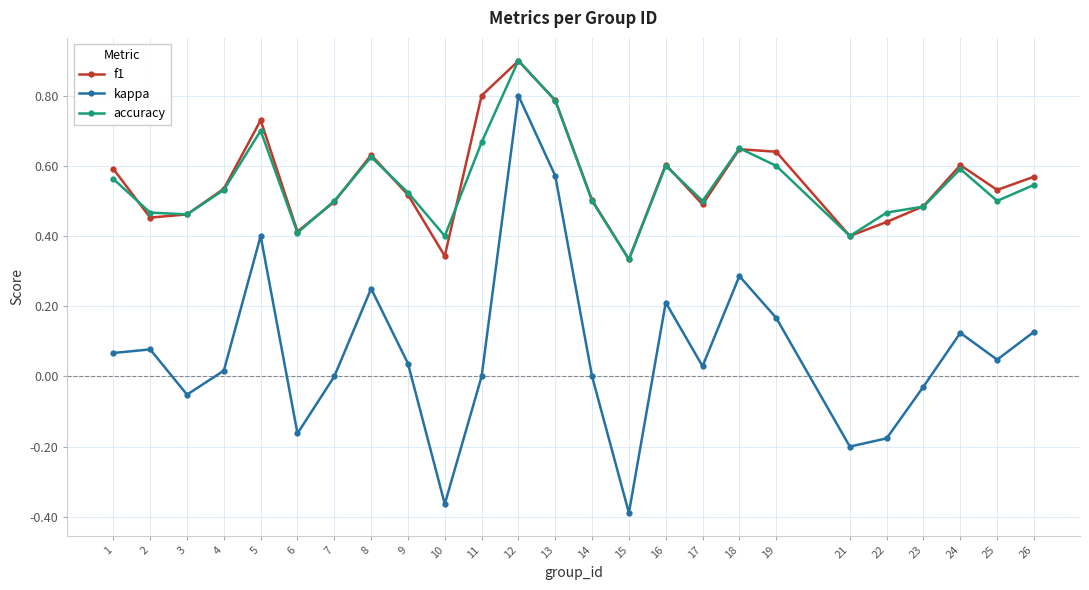

The value of kappa at 10 is -0.6. True or false?

False